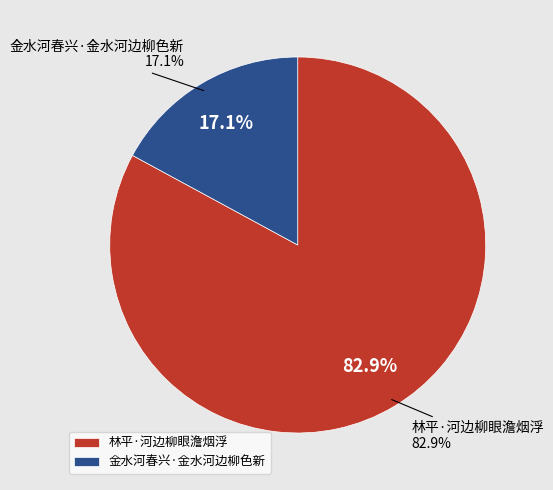

To the nearest percent, what portion does 金水河春兴·金水河边柳色新 represent?

17%